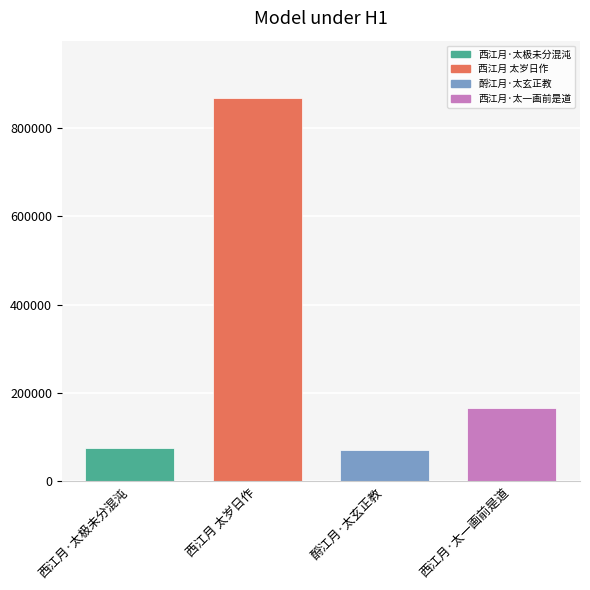

Are the bars grouped side by side (vs. stacked)?

No